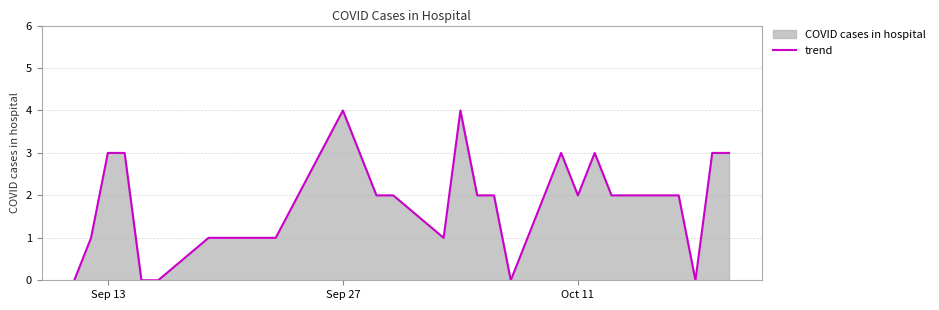

How many series are shown in this chart?

1